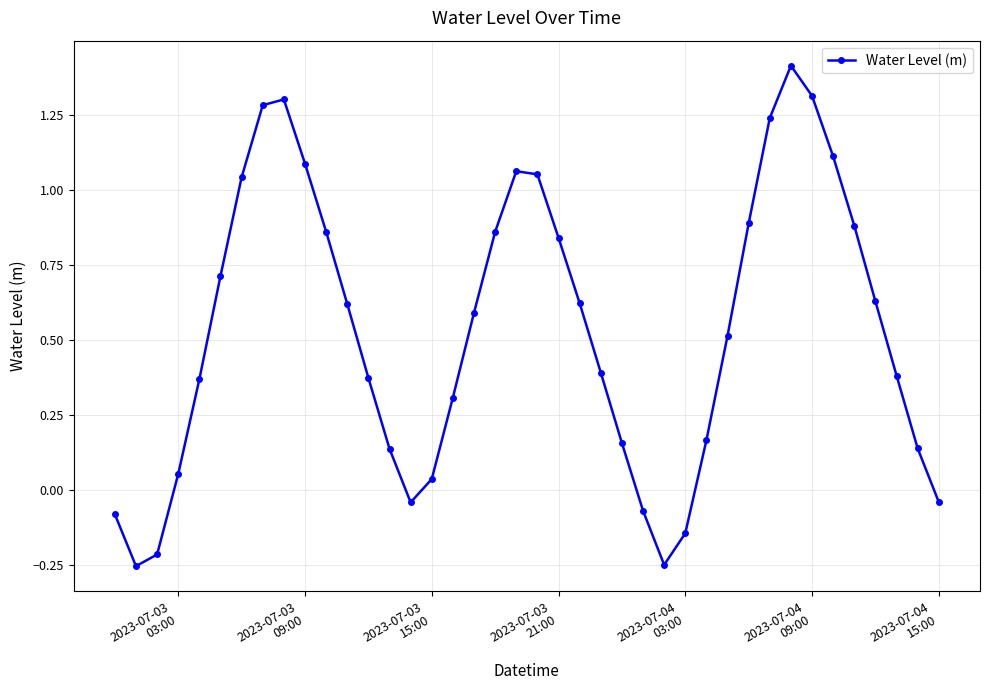

What is the value of the 34th point from the left?

1.3